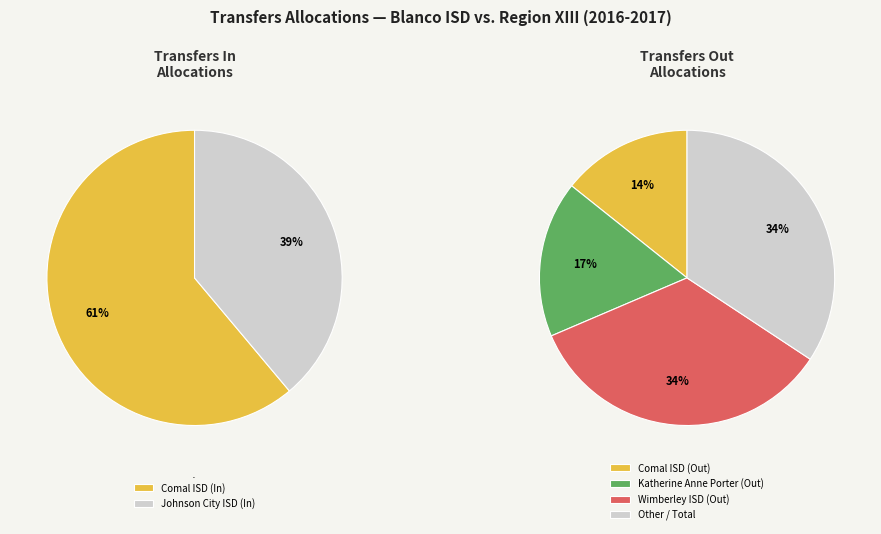

Does any single category account for the majority?

No